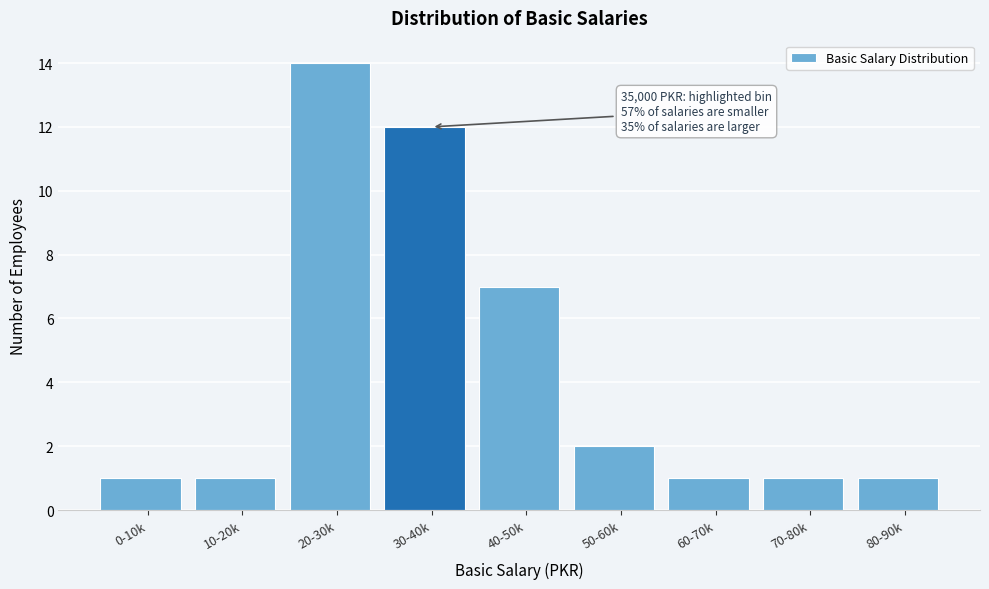

Reading right to left, list all the values displayed in this chart.

80-90k=1	70-80k=1	60-70k=1	50-60k=2	40-50k=7	30-40k=12	20-30k=14	10-20k=1	0-10k=1